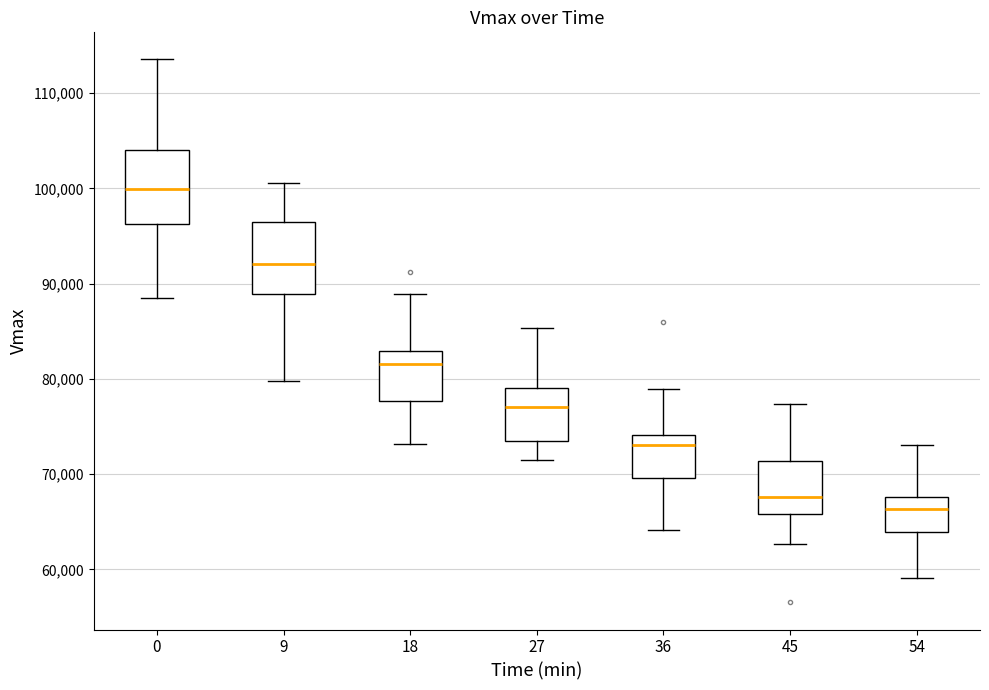

Where is the upper edge of the box at x = 18 on the y-axis? The values are not printed on the chart, so give them approximately, as read against the axis.

83000